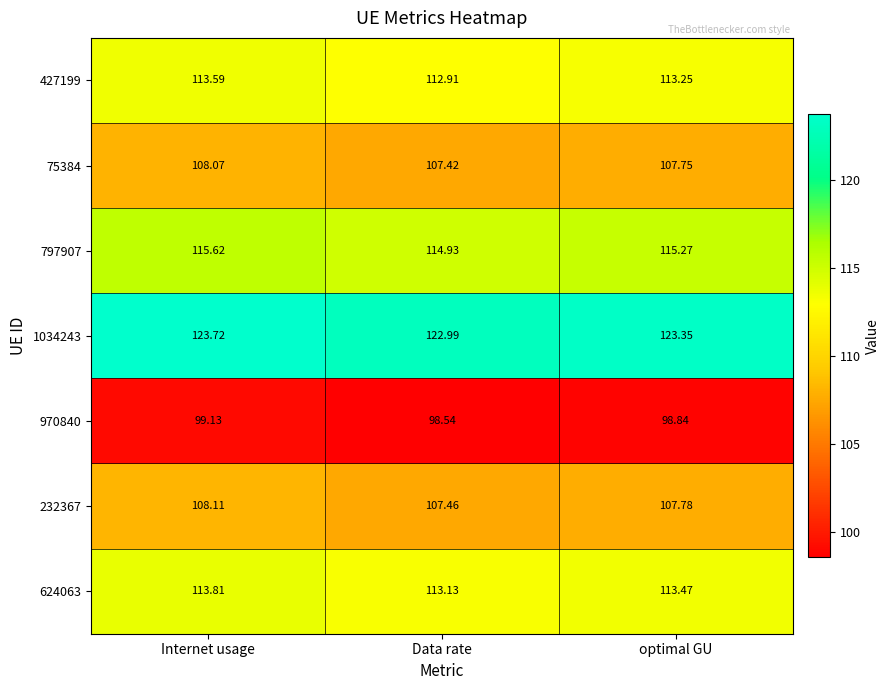

List the labels in order of 427199 value, largest first.

Internet usage, optimal GU, Data rate